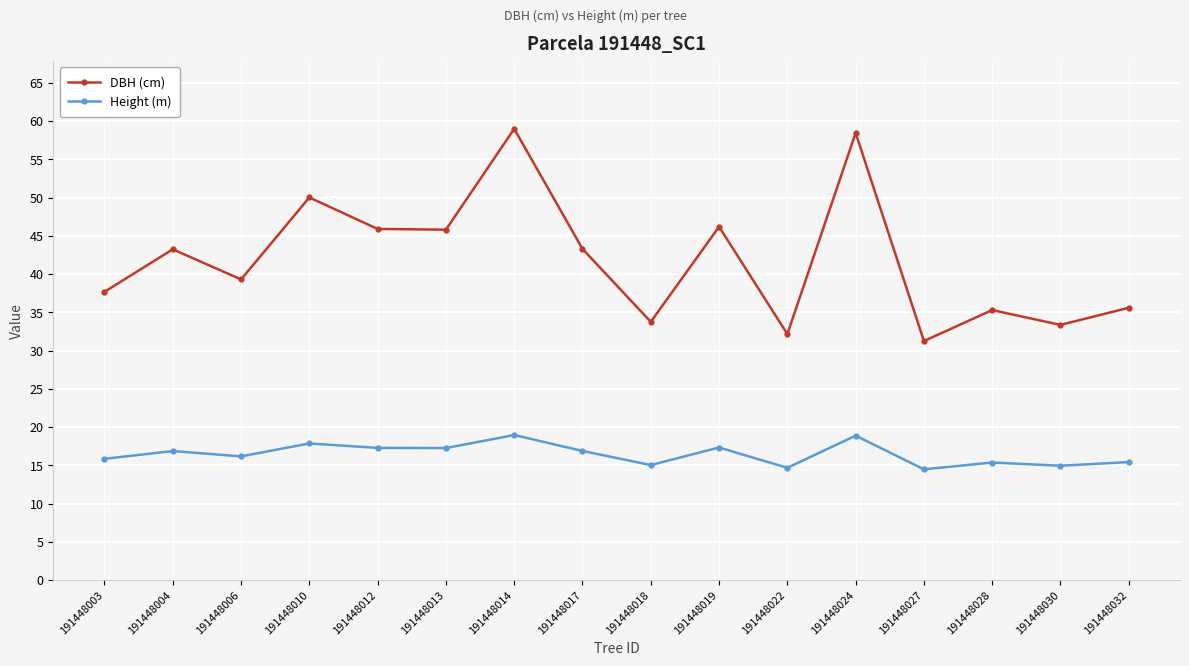

Which series has the widest spread of values?

DBH (cm)